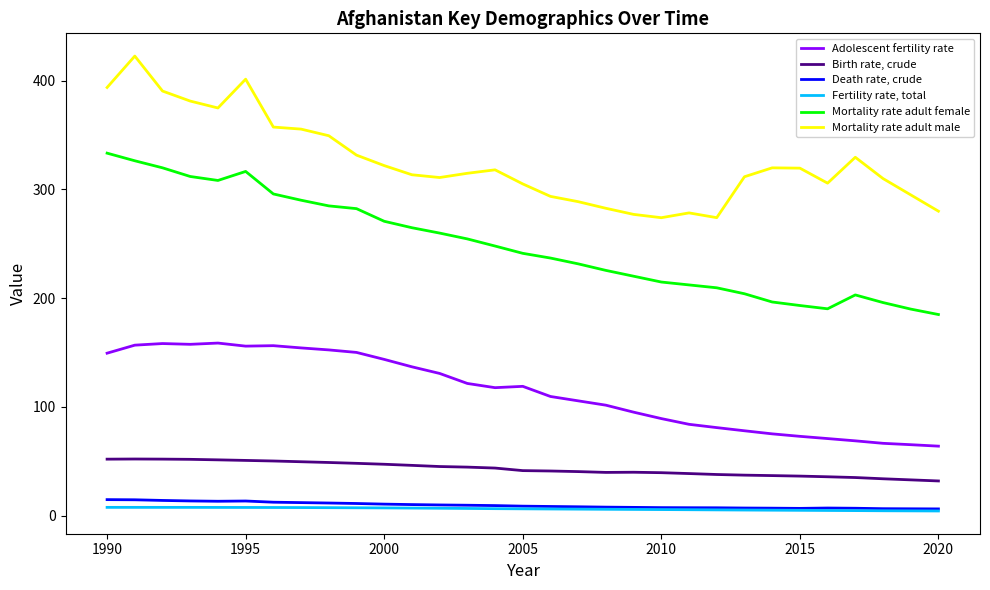

What is the greatest value displayed?

422.6